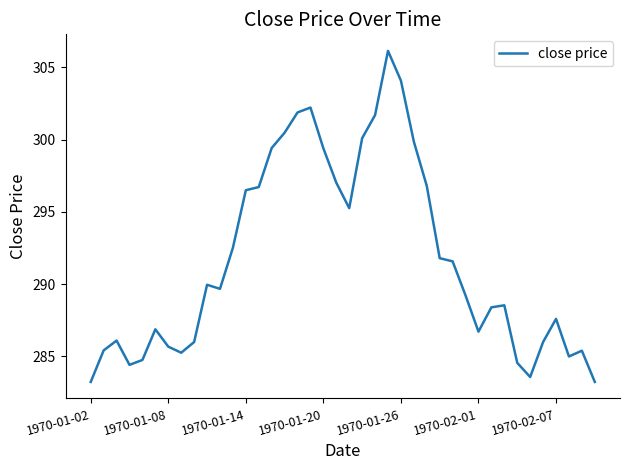

What is the minimum value shown in the chart?

283.2